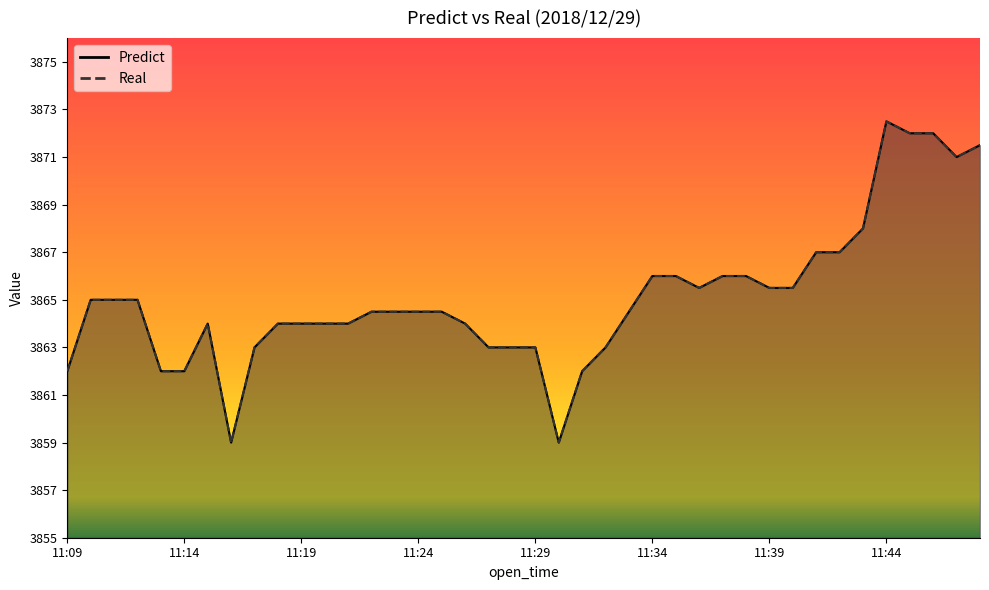

What is the sum of all Predict values?

154604.0